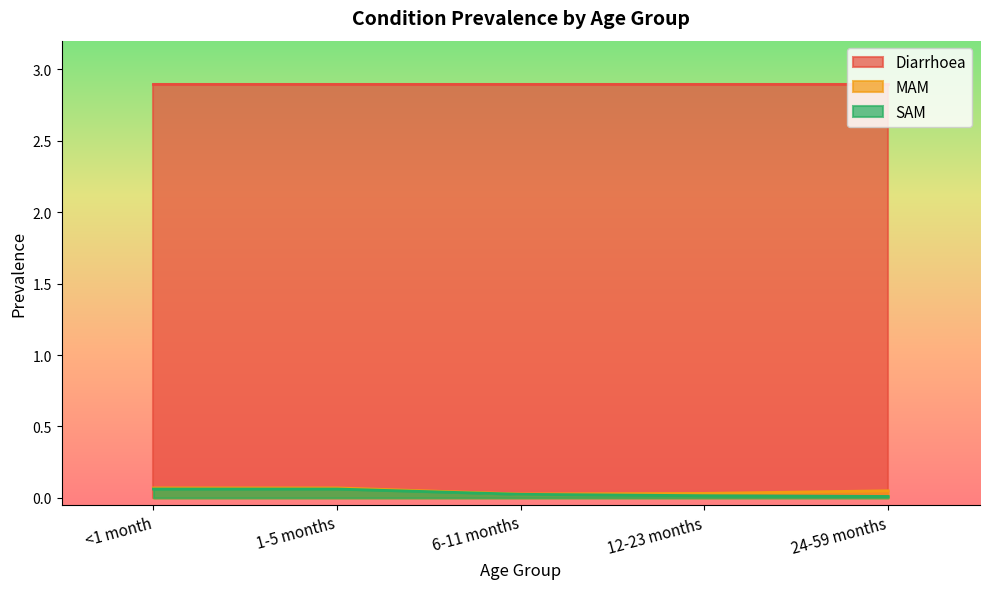

Which category has the lowest value across all series?

24-59 months